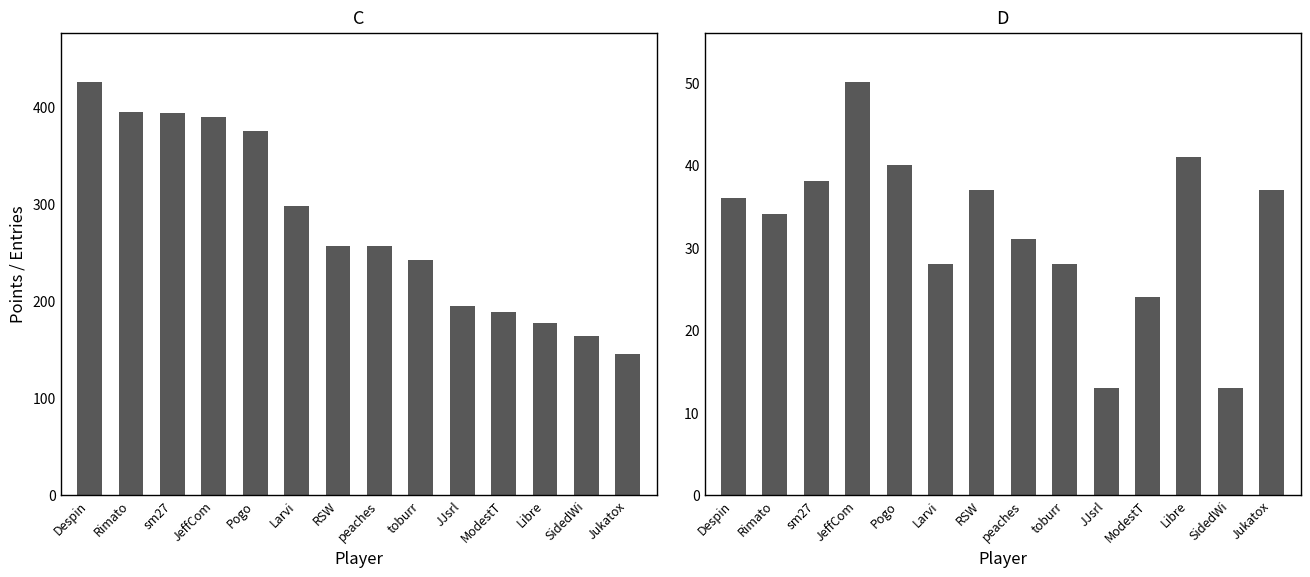

How many series are shown in this chart?

2